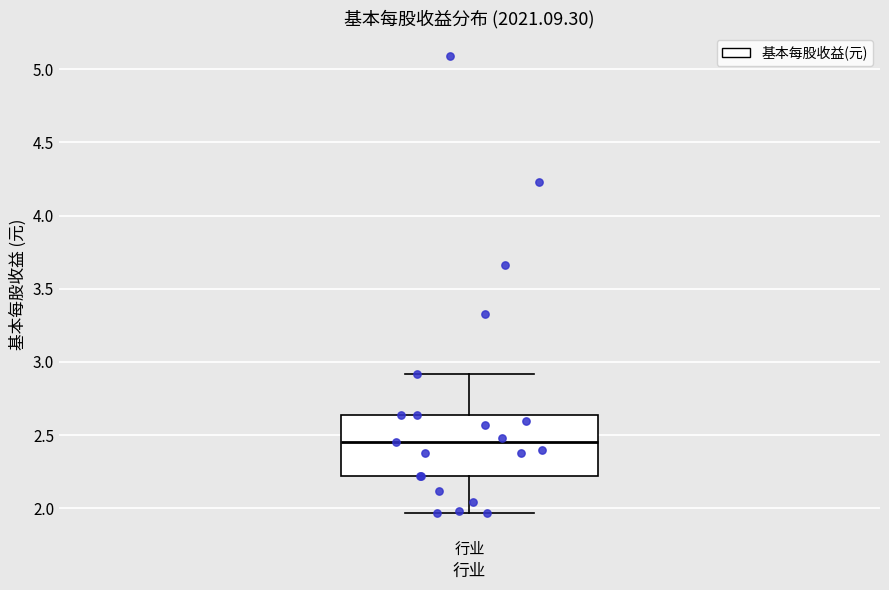

Where does the lower whisker of the box for 行业 end on the y-axis? The values are not printed on the chart, so give them approximately, as read against the axis.

1.95